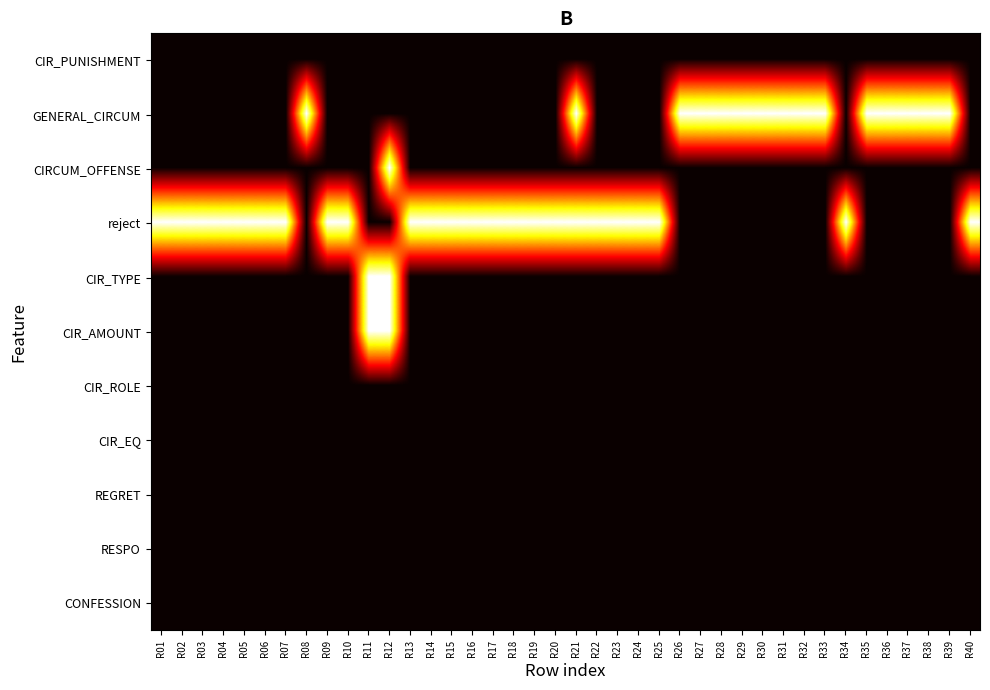

Which category has the lowest value across all series?

R01